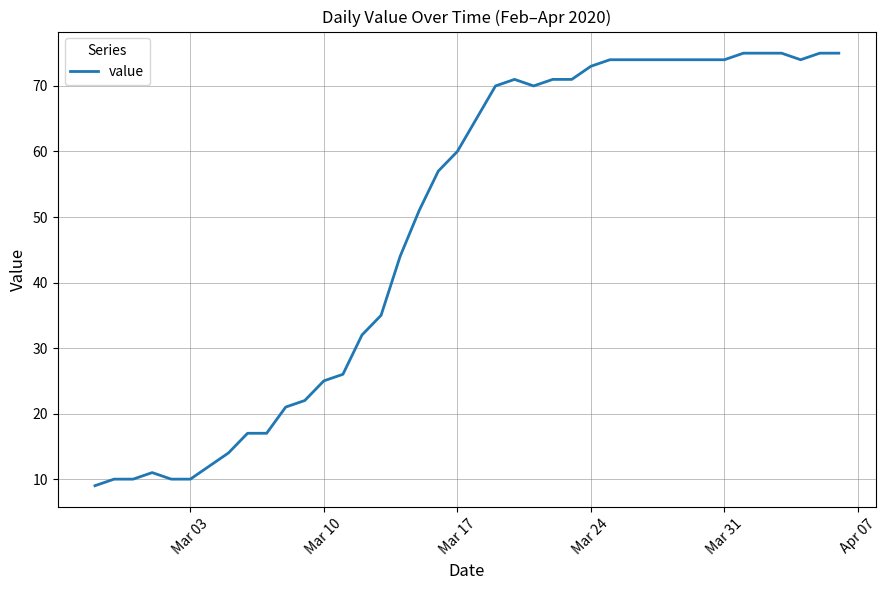

What is the difference between the maximum and minimum values?

66